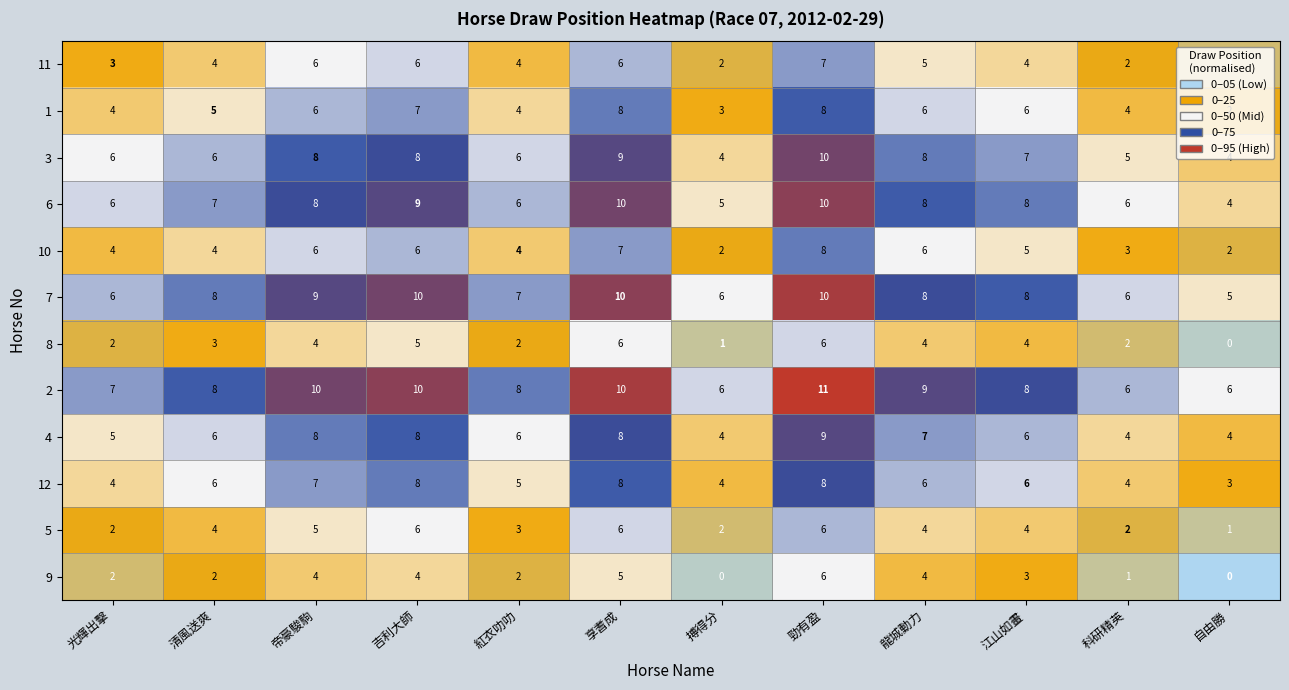

What is the average value of the 2 series?

8